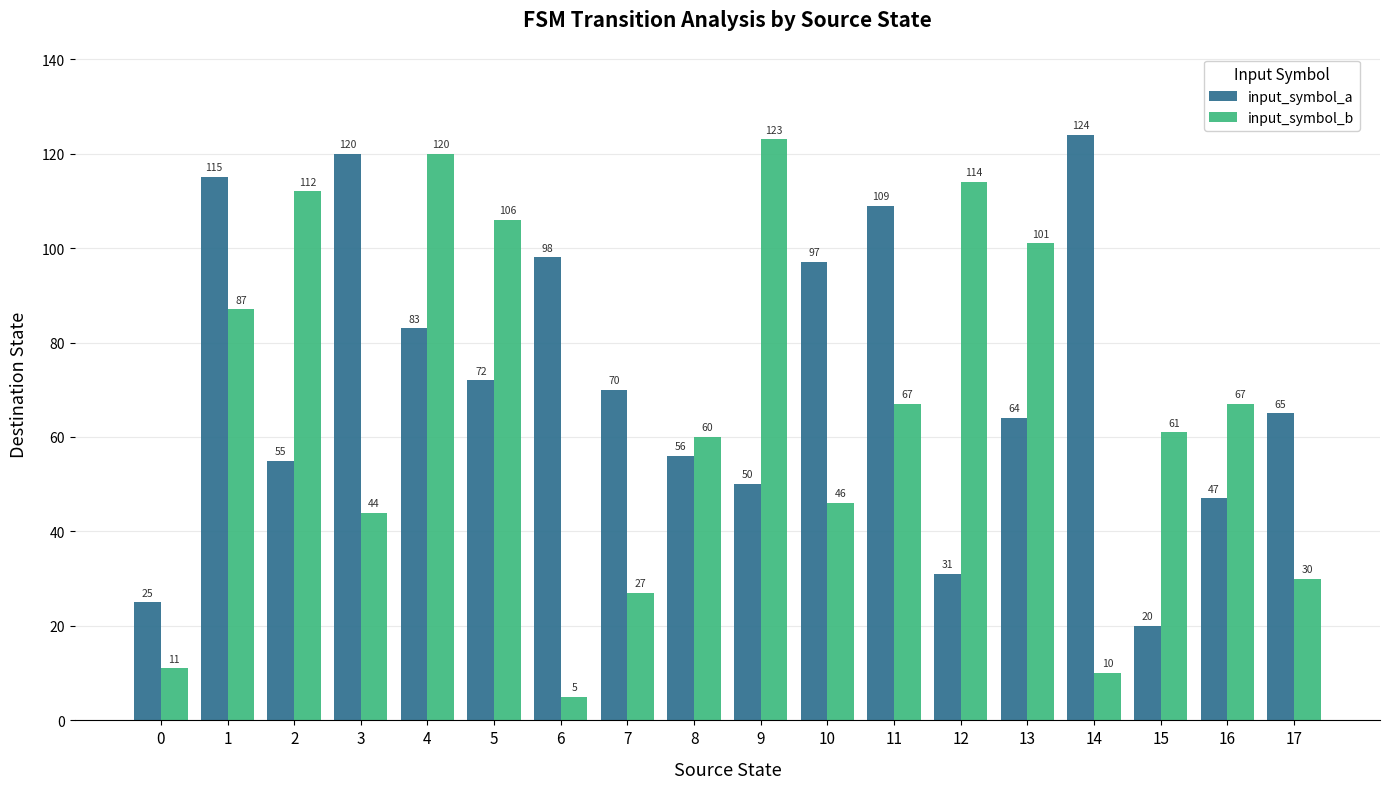

What is the minimum value for input_symbol_b?

5